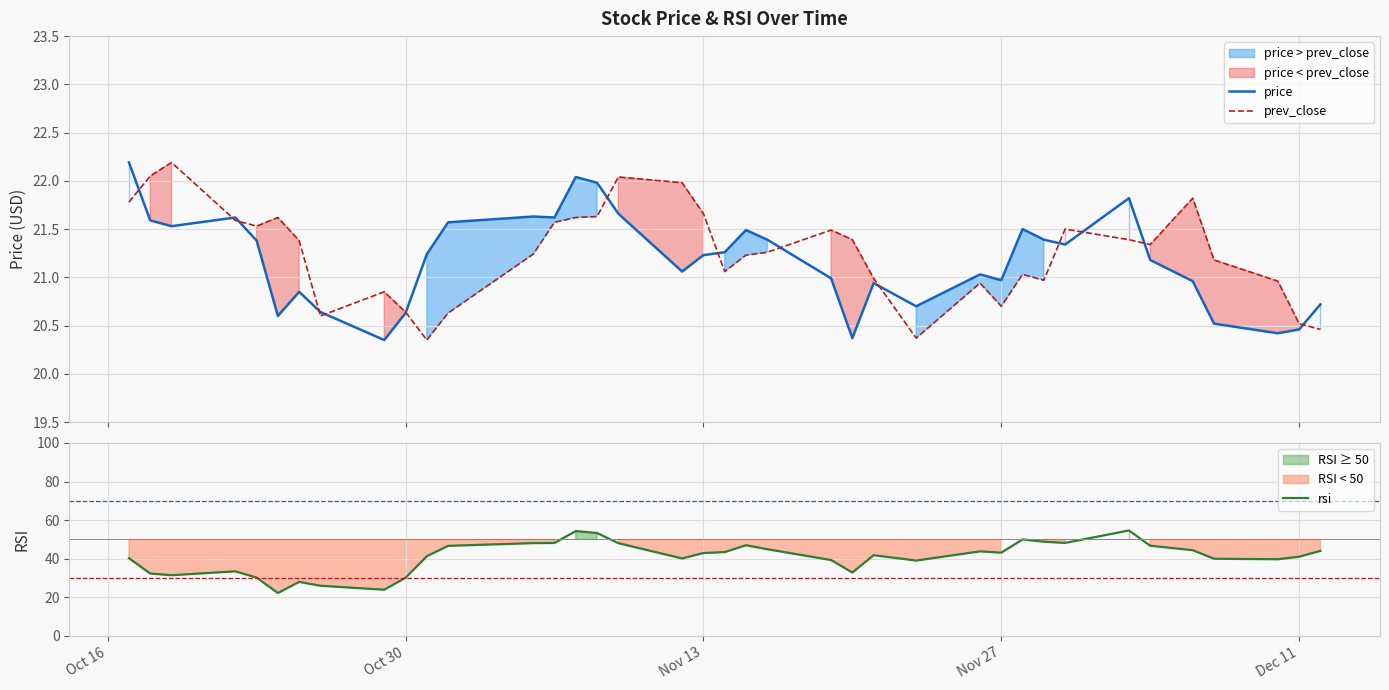

Reading left to right, transcribe all the data shown in this chart.

price: 22.2	21.6	21.5	21.6	21.4	20.6	20.9	20.6	20.4	20.6	21.2	21.6	21.6	21.6	22.0	22.0	21.7	21.1	21.2	21.3	21.5	21.4	21.0	20.4	20.9	20.7	21.0	21.0	21.5	21.4	21.3	21.8	21.2	21.0	20.5	20.4	20.5	20.7
prev_close: 21.8	22.1	22.2	21.6	21.5	21.6	21.4	20.6	20.9	20.6	20.4	20.6	21.2	21.6	21.6	21.6	22.0	22.0	21.7	21.1	21.2	21.3	21.5	21.4	21.0	20.4	20.9	20.7	21.0	21.0	21.5	21.4	21.3	21.8	21.2	21.0	20.5	20.5
rsi: 40.3	32.4	31.5	33.5	30.2	22.3	28.0	26.0	24.0	30.2	41.3	46.7	48.1	48.2	54.4	53.4	48.1	40.2	43.0	43.5	47.0	45.0	39.4	32.9	41.8	39.1	43.8	43.2	50.0	48.9	48.2	54.7	46.8	44.5	40.0	39.8	41.1	44.1